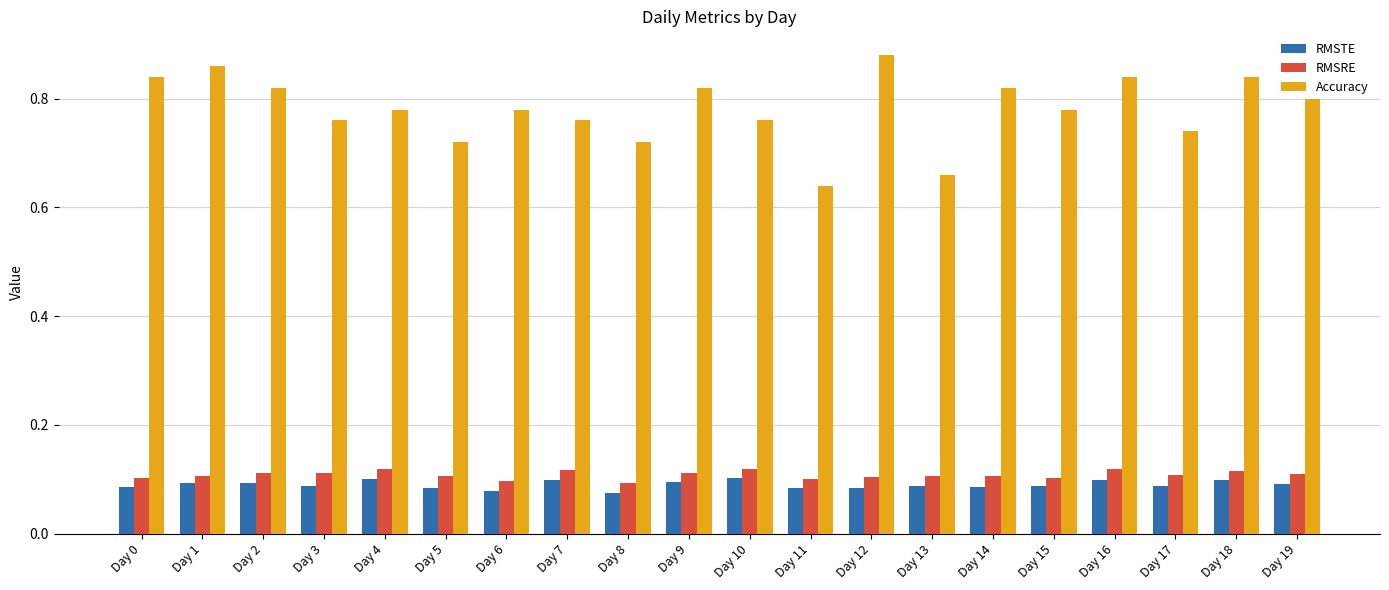

Which label corresponds to the largest value in the chart?

Day 12